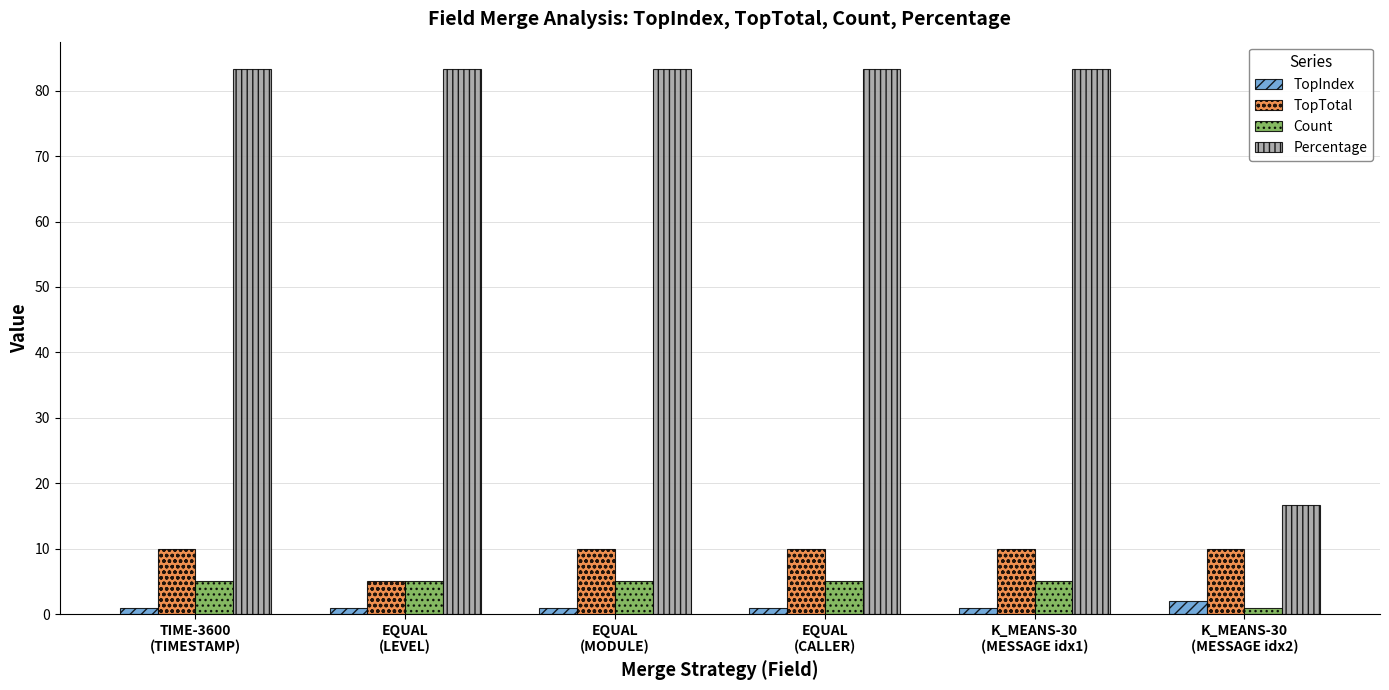

How many distinct data groups are displayed?

4